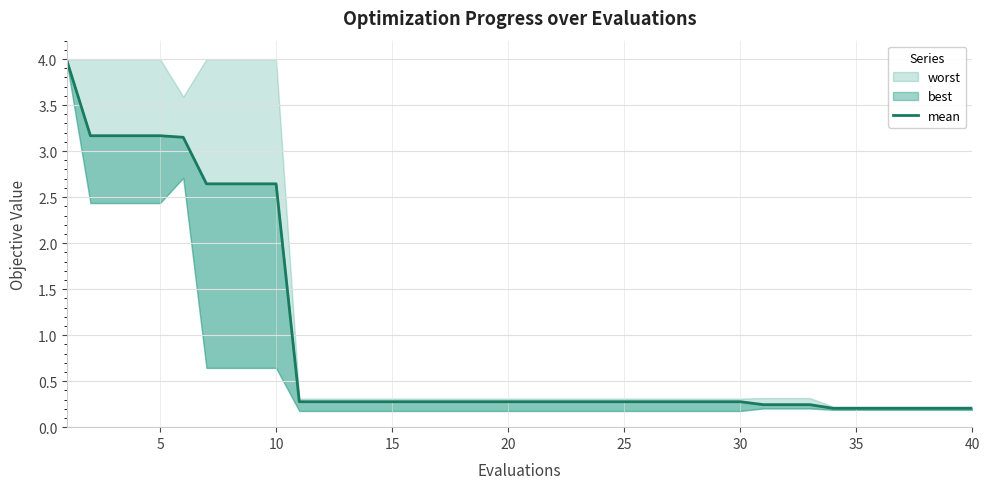

Does the chart display data point markers on the line(s)?

No